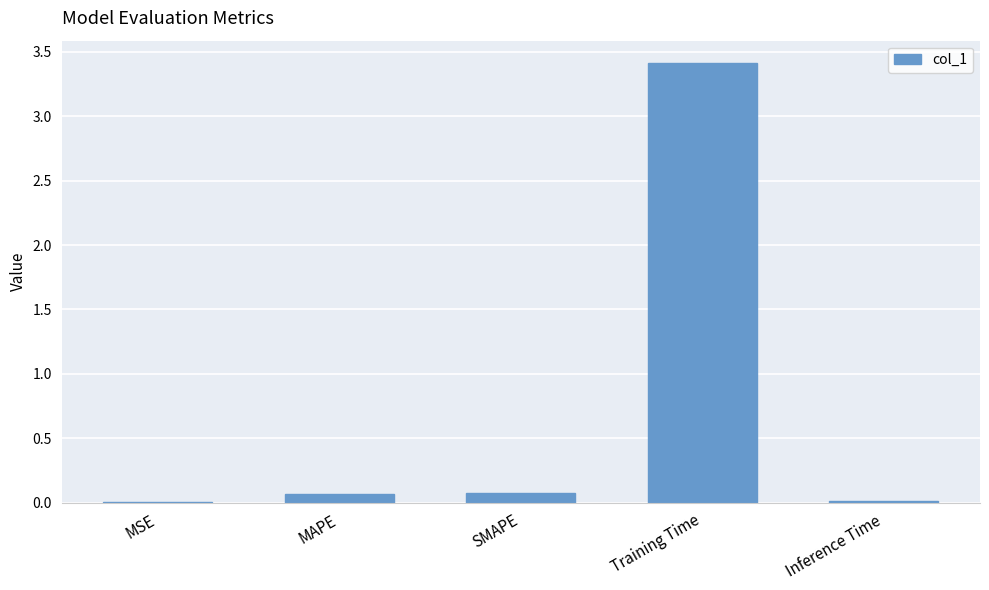

What is the maximum value shown in the chart?

3.4